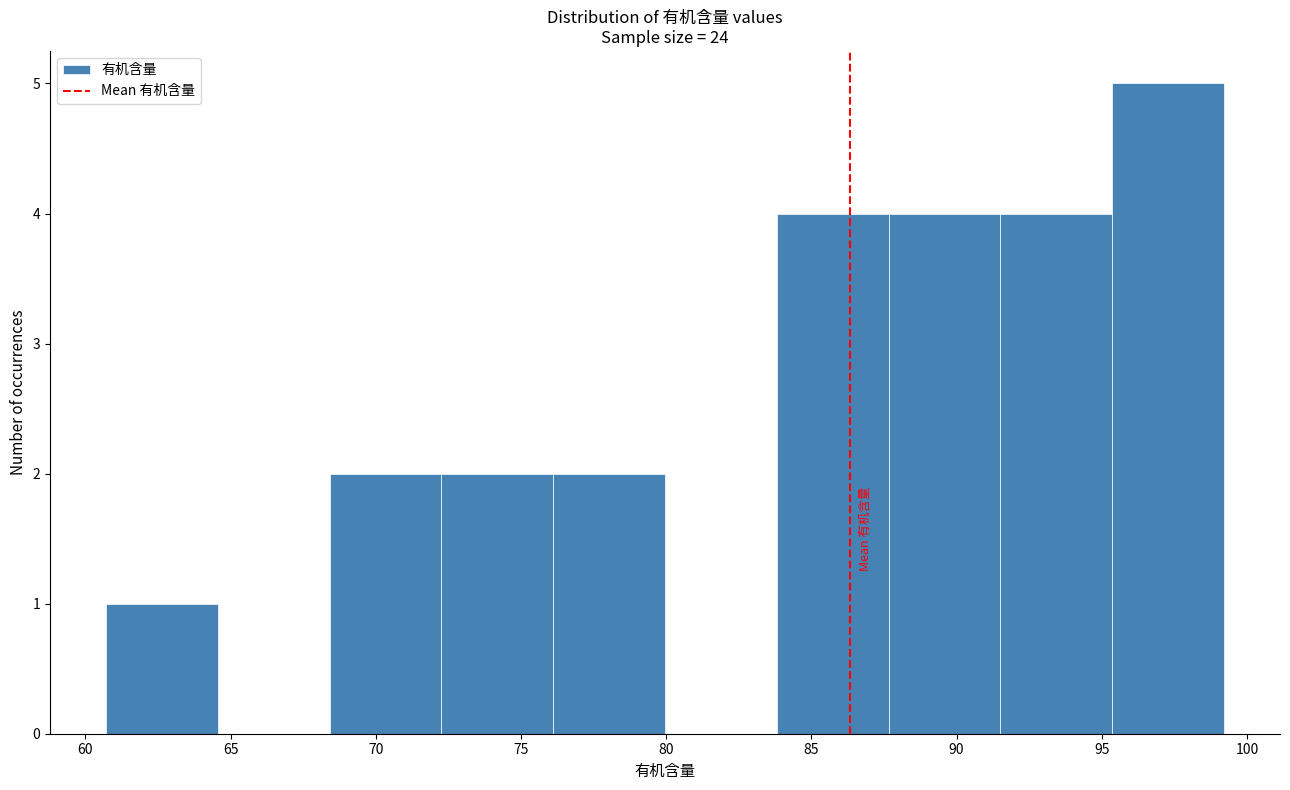

What is the height of the bar covering 60.5 to 64.5 on the x-axis? Neither the bar edges nor the heights are printed on the chart, so give them approximately, as read against the axes.

1